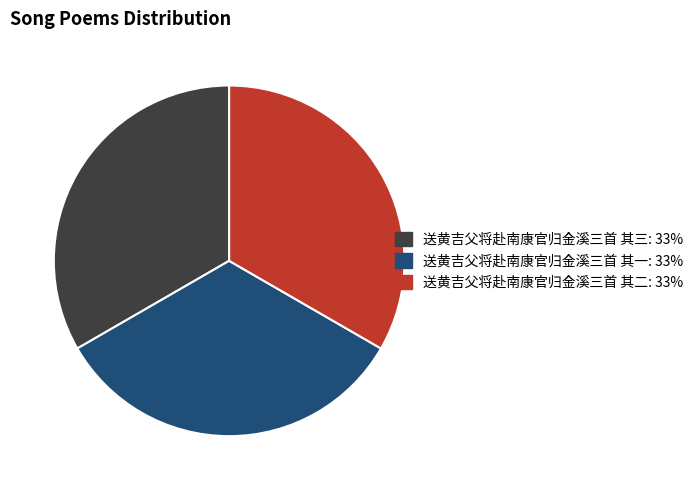

True or false: 送黄吉父将赴南康官归金溪三首 其二 accounts for 39% of the total.

False